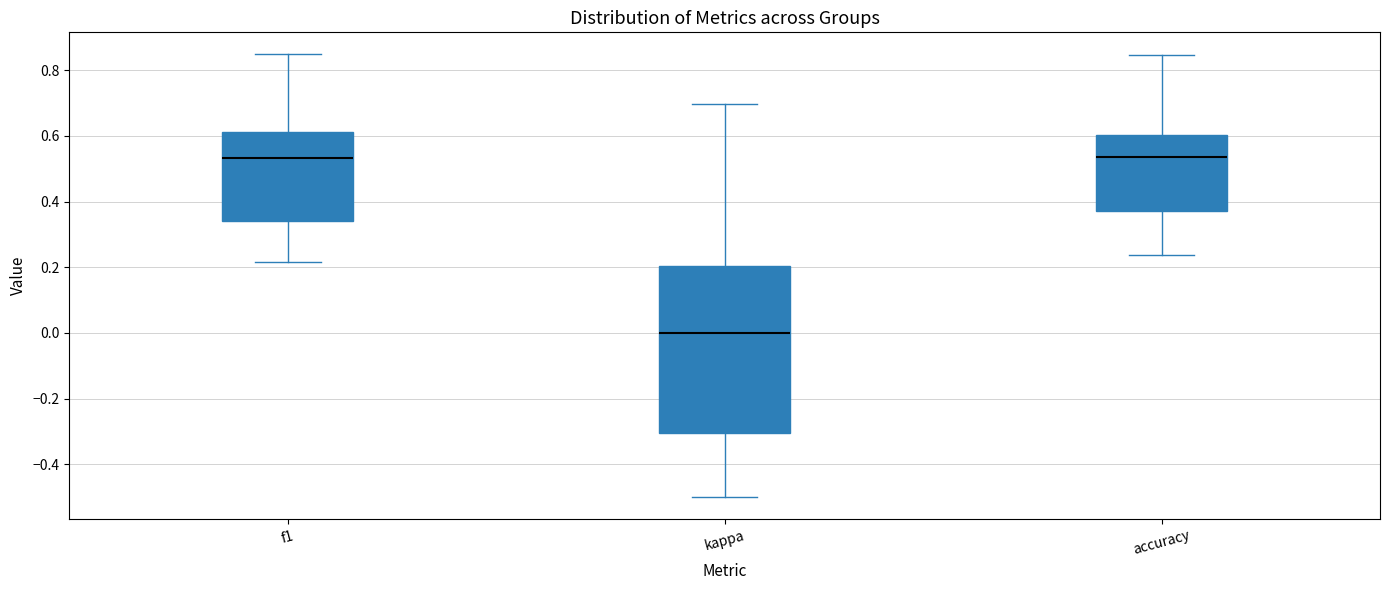

Which box is the tallest, from its lower edge to its upper edge?

kappa